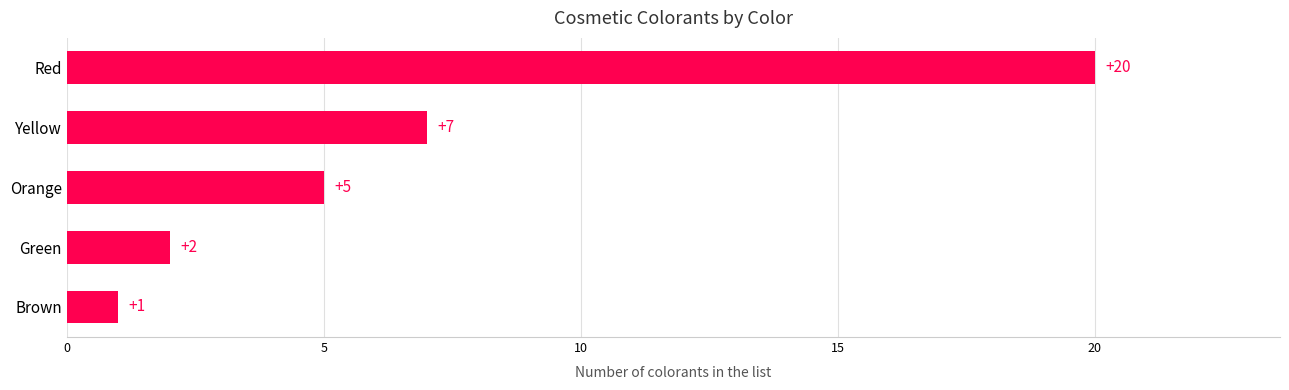

What is the change in value from Green to Red?

+18